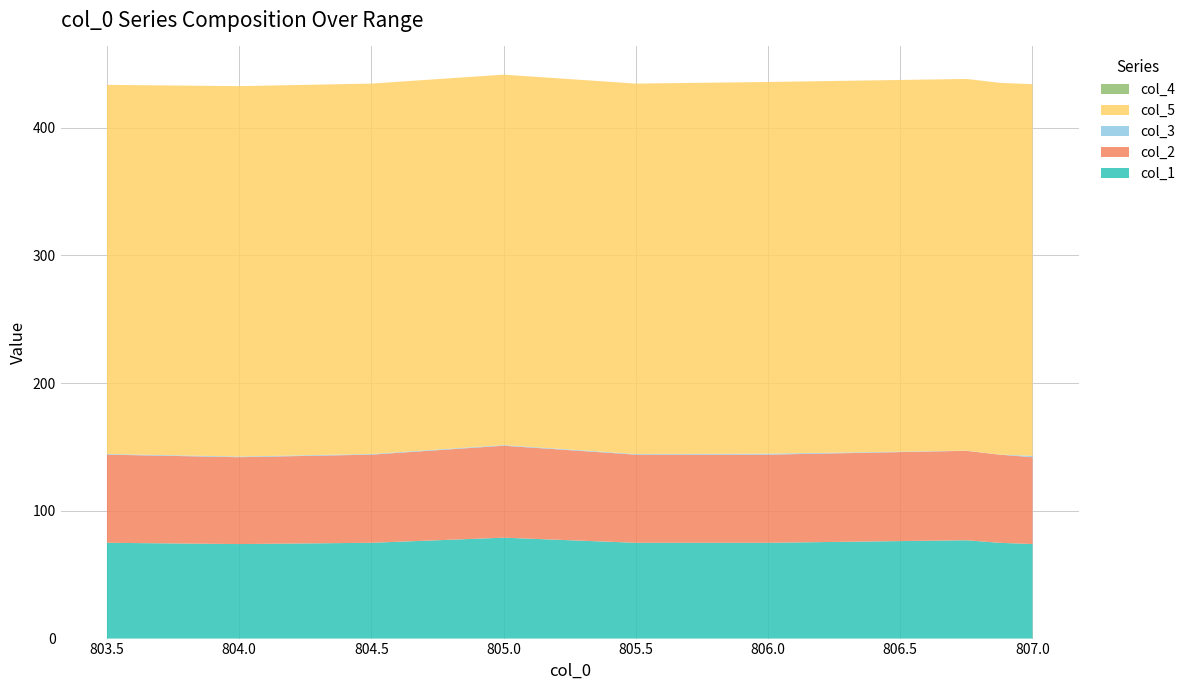

Reading left to right, transcribe all the data shown in this chart.

col_1: 75.0	74.0	75.0	79.0	75.0	75.0	77.0	75.0	74.0
col_2: 69.0	68.0	69.0	72.0	69.0	69.0	70.0	69.0	68.0
col_3: 0.5	0.5	0.5	0.5	0.5	0.8	0.1	0.1	1.0
col_5: 289.0	290.0	290.0	290.0	290.0	291.0	291.0	291.0	291.0
col_4: 0.0	0.0	0.0	0.0	0.0	0.0	0.0	0.0	0.0